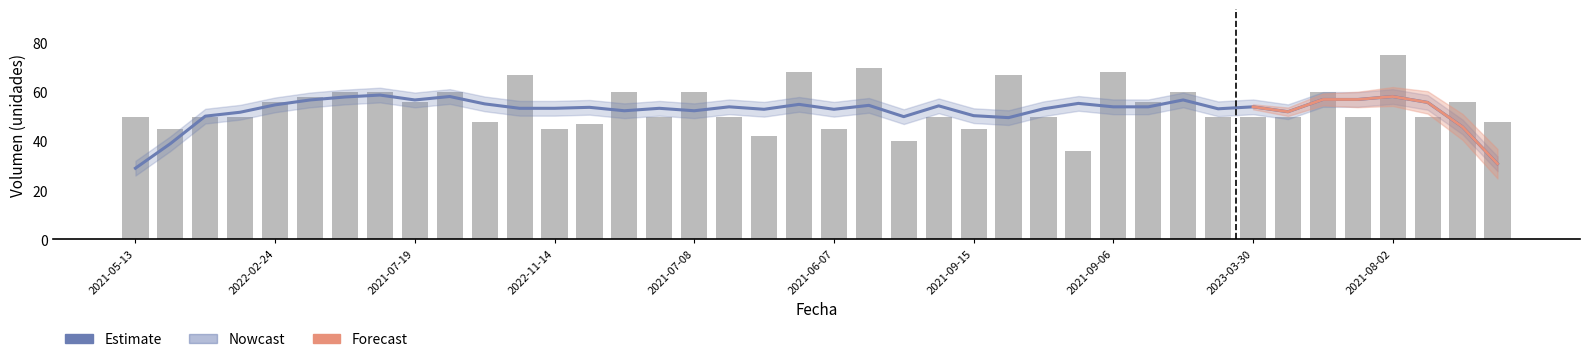

True or false: the data shows 45 at 2022-02-16.

True